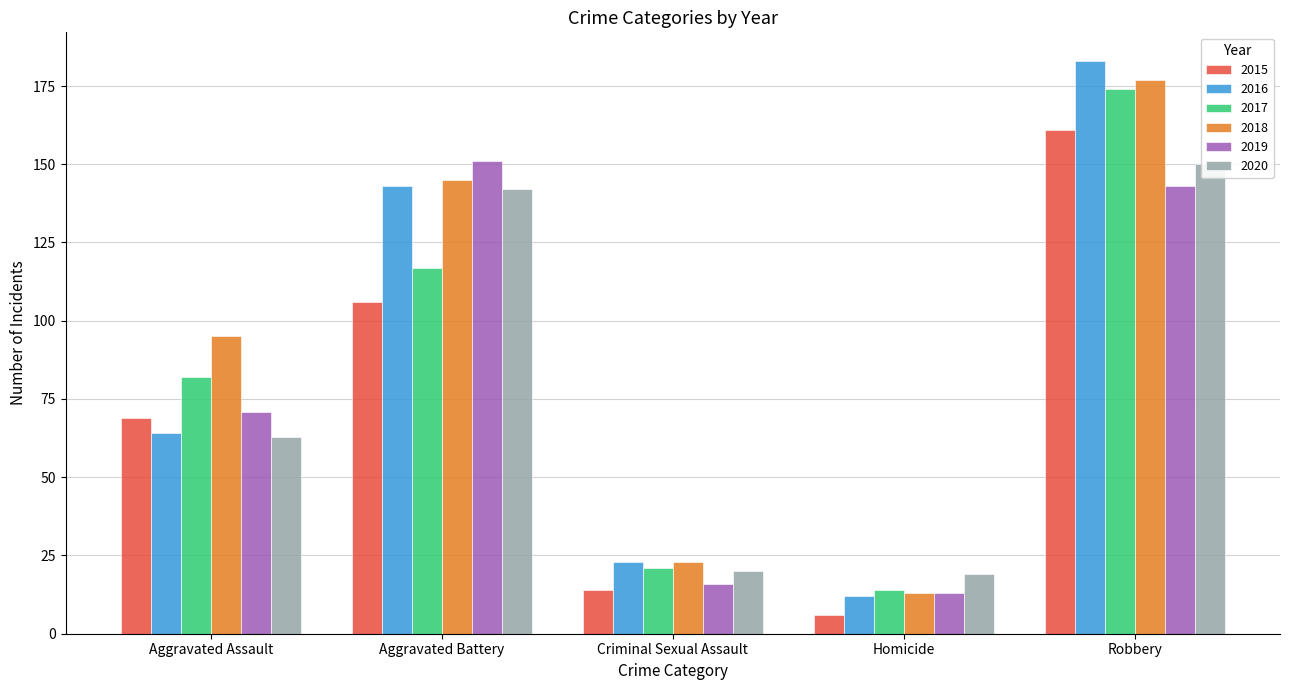

Reading right to left, extract all data points from this chart.

2015: 161	6	14	106	69
2016: 183	12	23	143	64
2017: 174	14	21	117	82
2018: 177	13	23	145	95
2019: 143	13	16	151	71
2020: 150	19	20	142	63